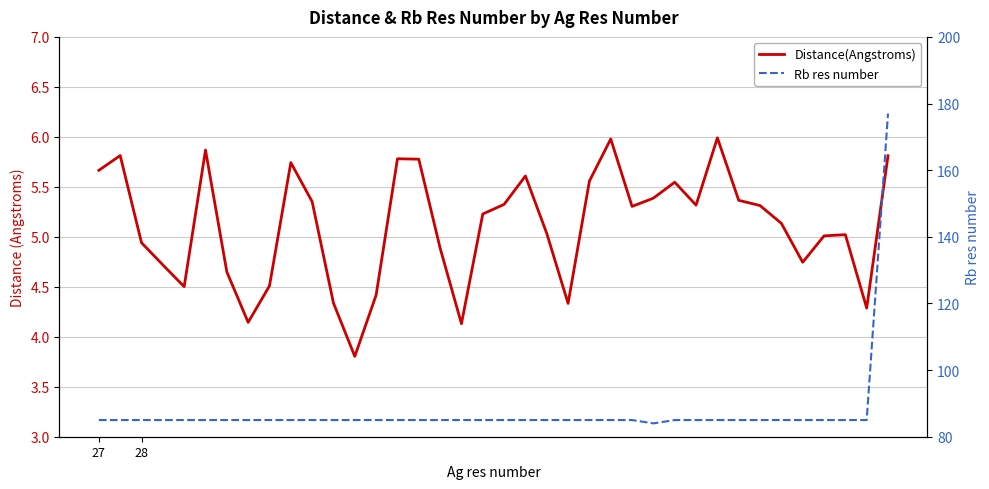

True or false: Distance(Angstroms) and Rb res number cross at least once.

False